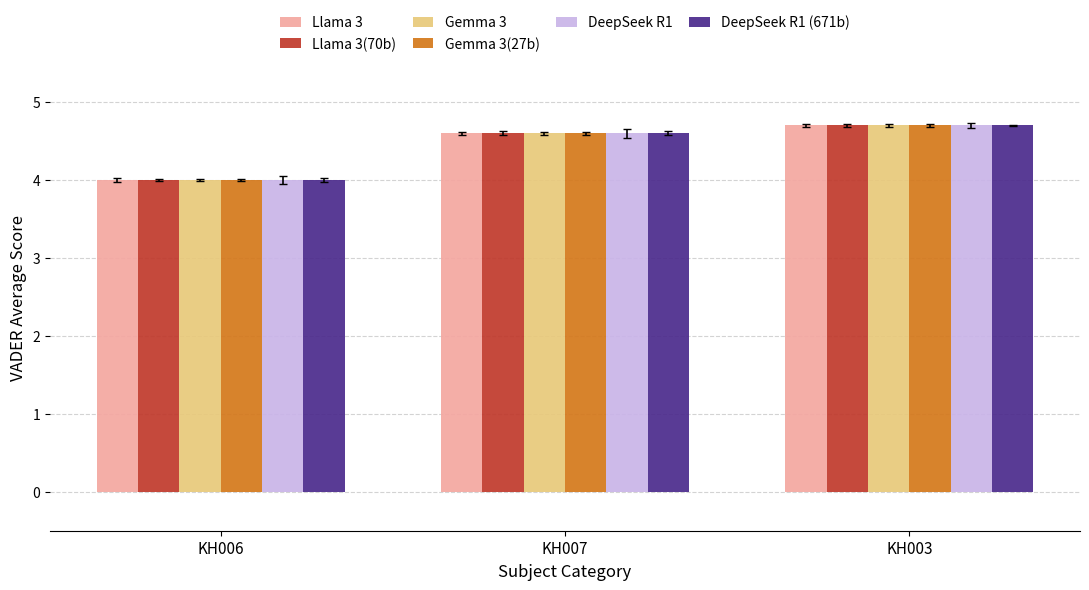

Reading left to right, transcribe all the data shown in this chart.

Llama 3: 4.0	4.6	4.7
Llama 3(70b): 4.0	4.6	4.7
Gemma 3: 4.0	4.6	4.7
Gemma 3(27b): 4.0	4.6	4.7
DeepSeek R1: 4.0	4.6	4.7
DeepSeek R1 (671b): 4.0	4.6	4.7